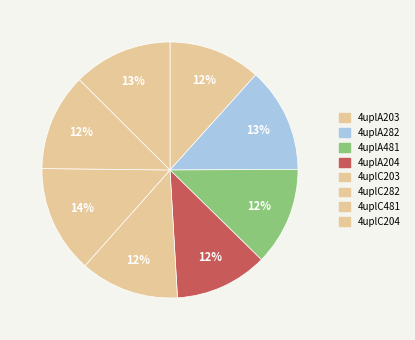

How many segments does this pie chart have?

8